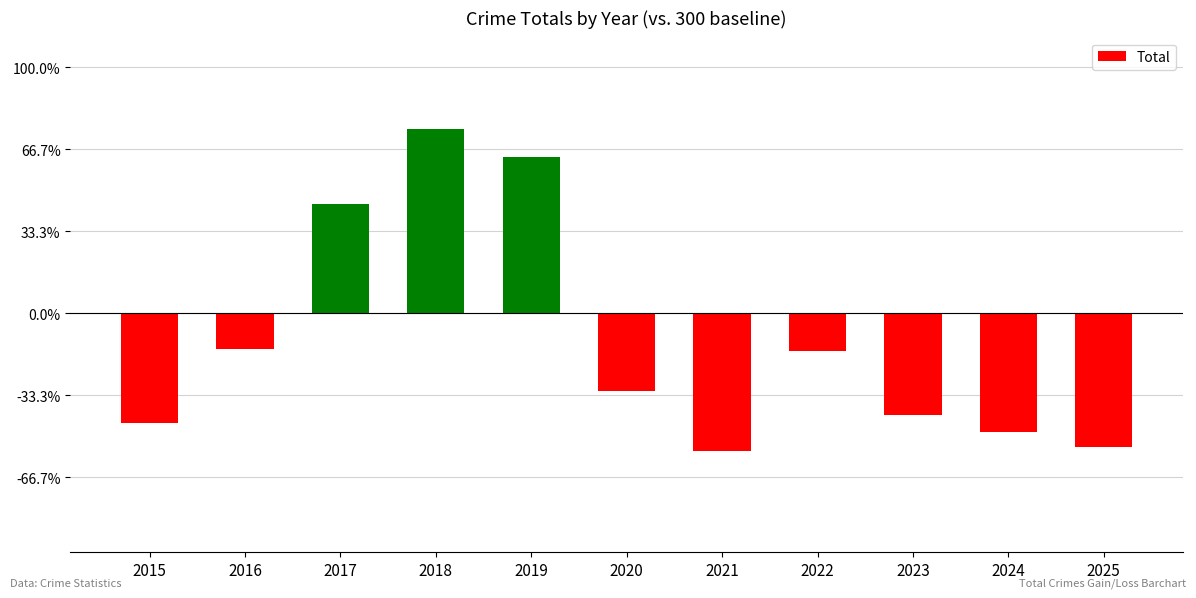

Are the bars horizontal?

No